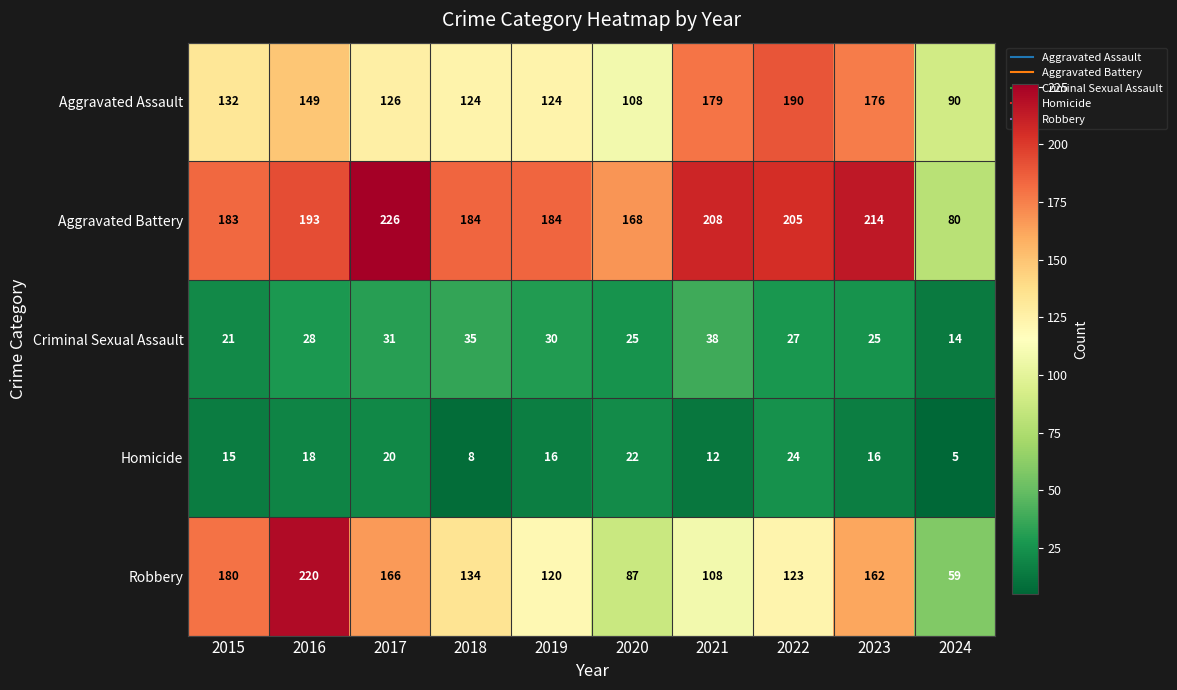

What is the minimum value for Aggravated Assault?

90